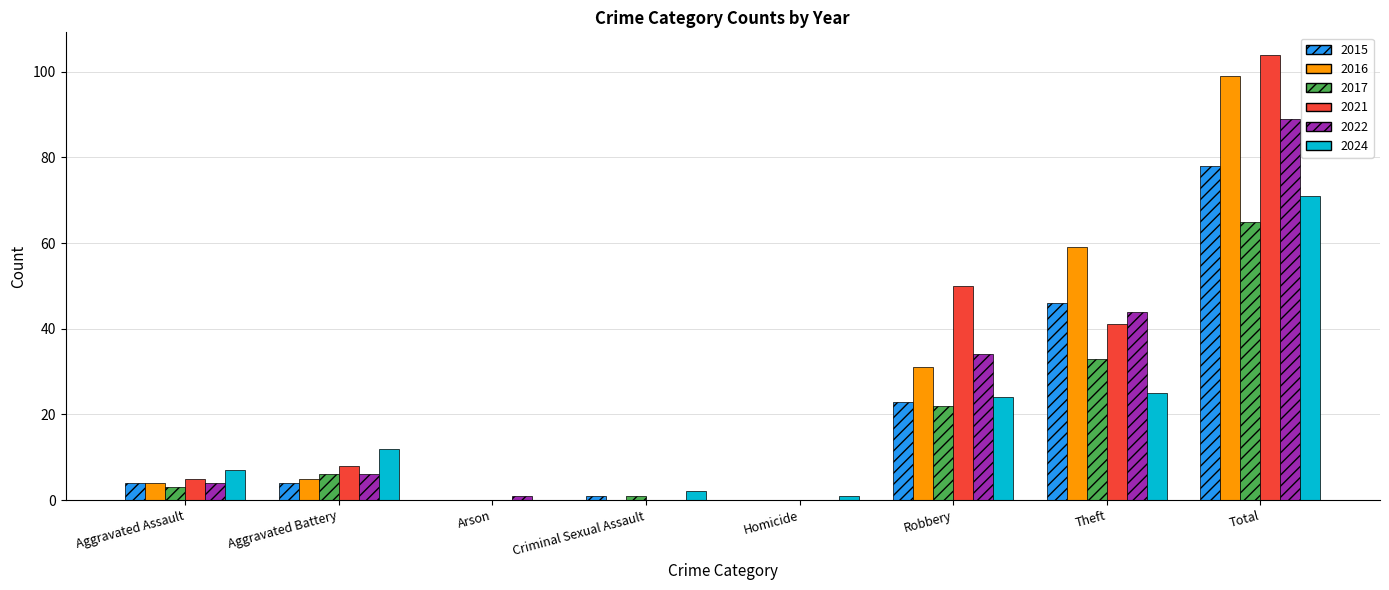

What is the sum of all 2017 values?

130